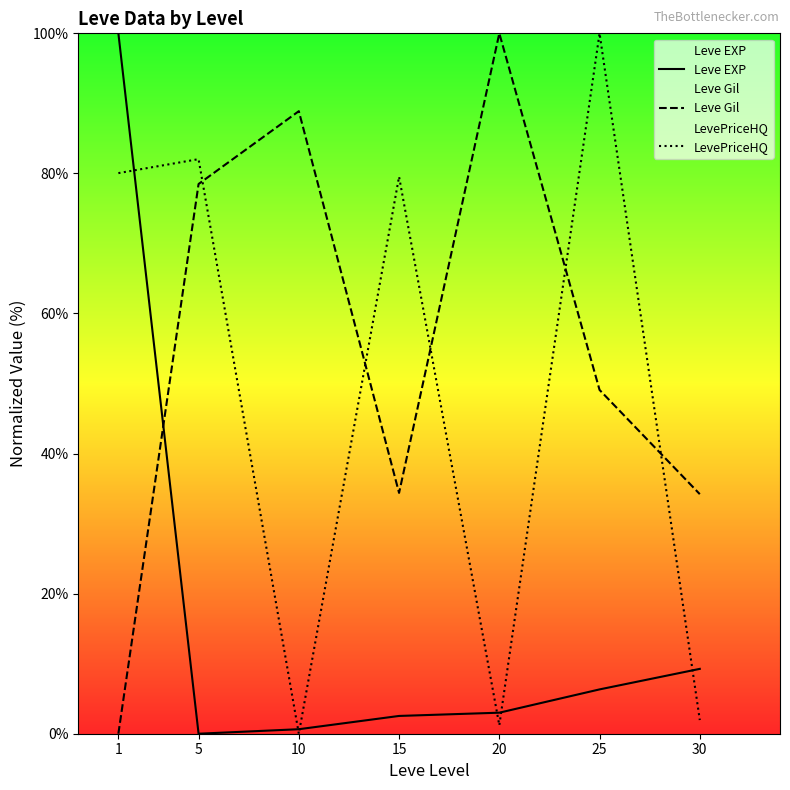

Where does the Leve EXP series first go above 3?

1